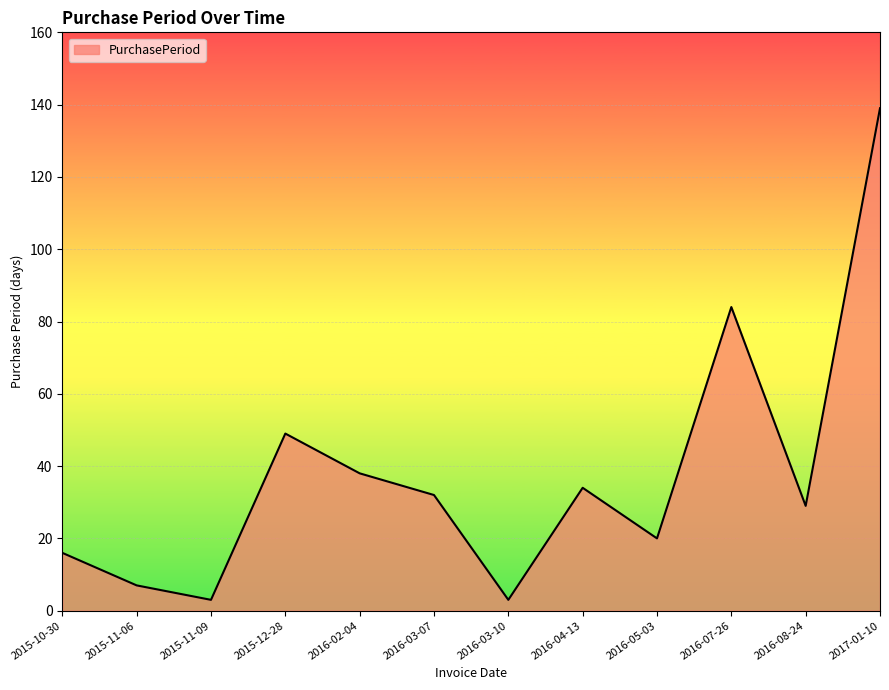

What is the difference between the values at 2016-04-13 and 2016-02-04?

4